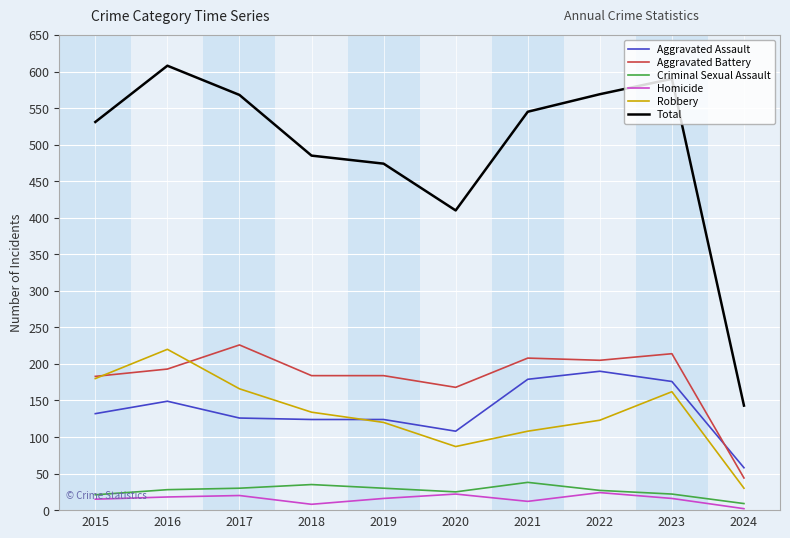

What is the sum of all Homicide values?

153